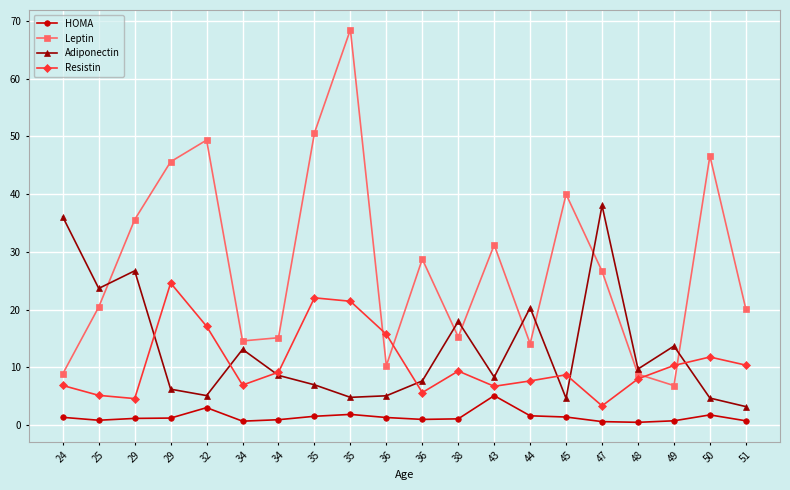

How many lines are shown in the chart?

4